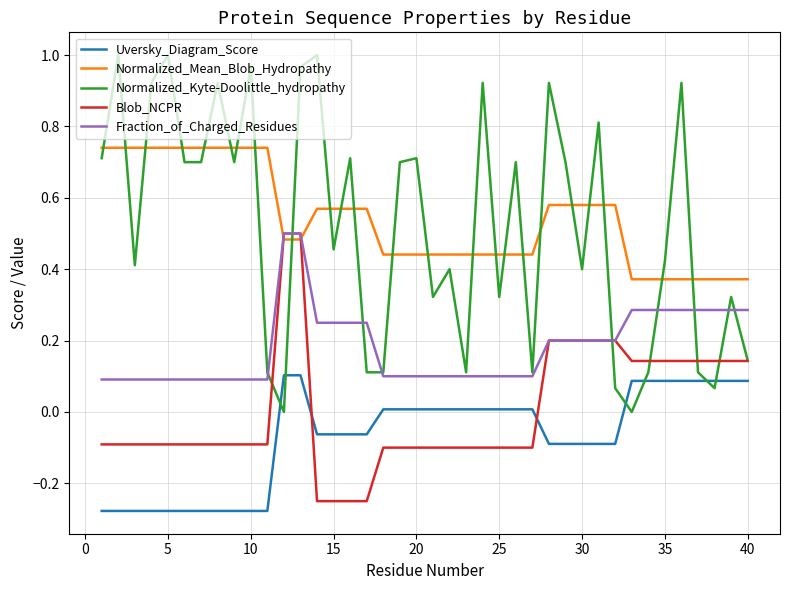

True or false: Uversky_Diagram_Score and Fraction_of_Charged_Residues cross at least once.

False